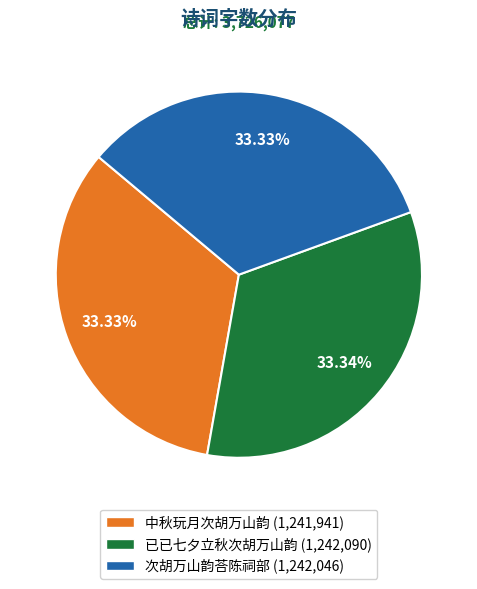

Does 次胡万山韵荅陈祠部 represent more than half of the total?

No